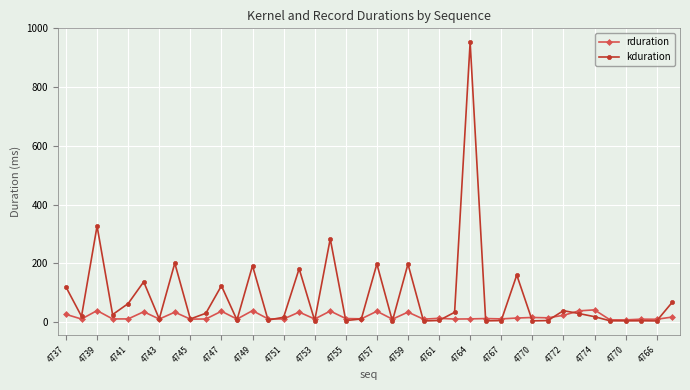

True or false: rduration has more than 2 points higher than both neighbors.

True